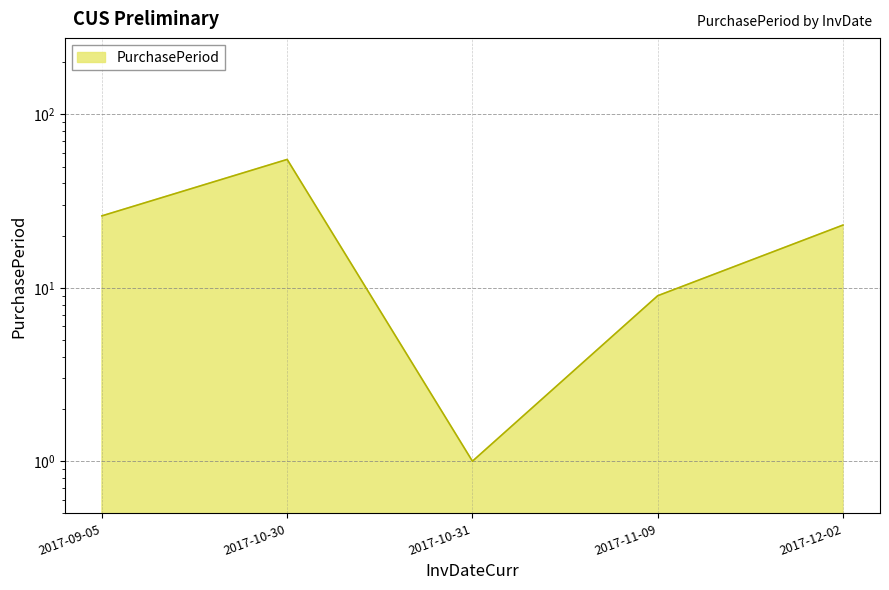

At which category does the data reach its first local valley?

2017-10-31